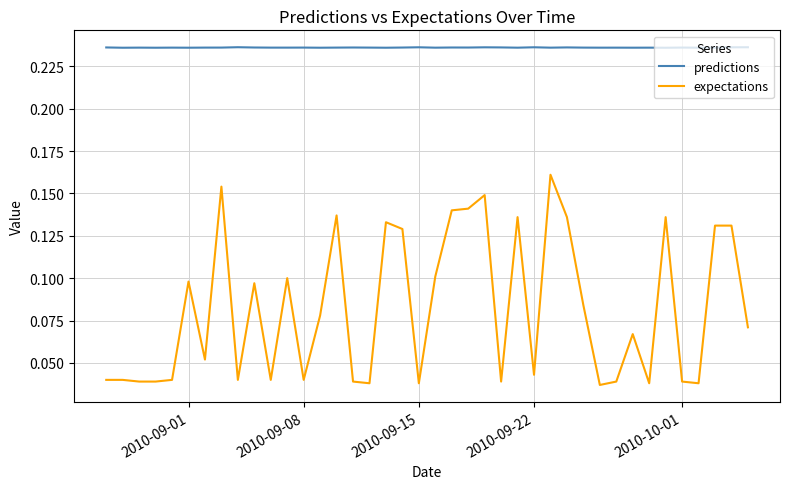

Rank the series by their average value, from lowest to highest.

expectations, predictions